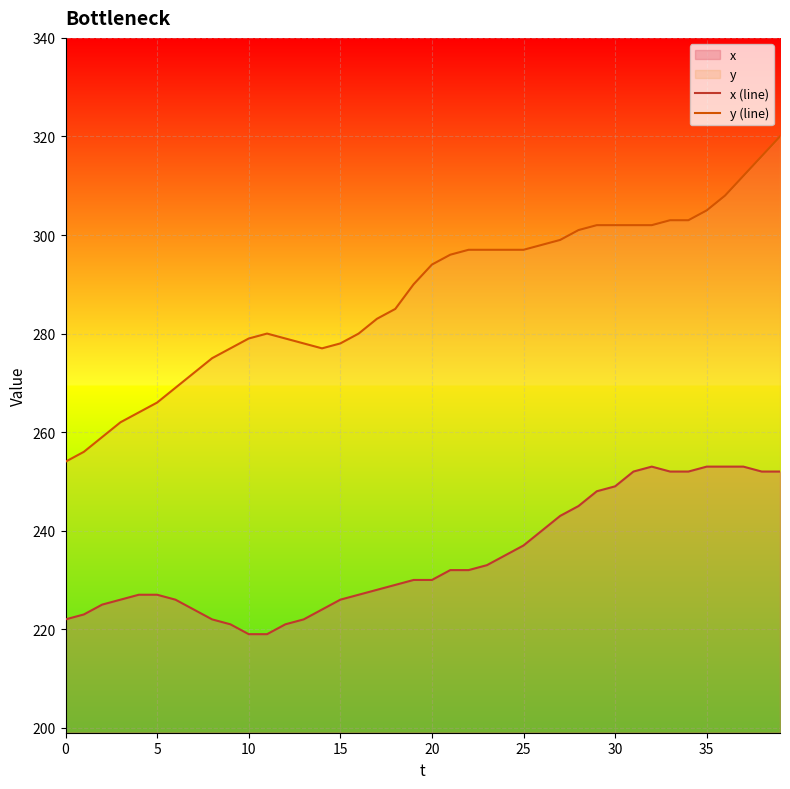

Which series has the largest range (max minus min)?

y (line)